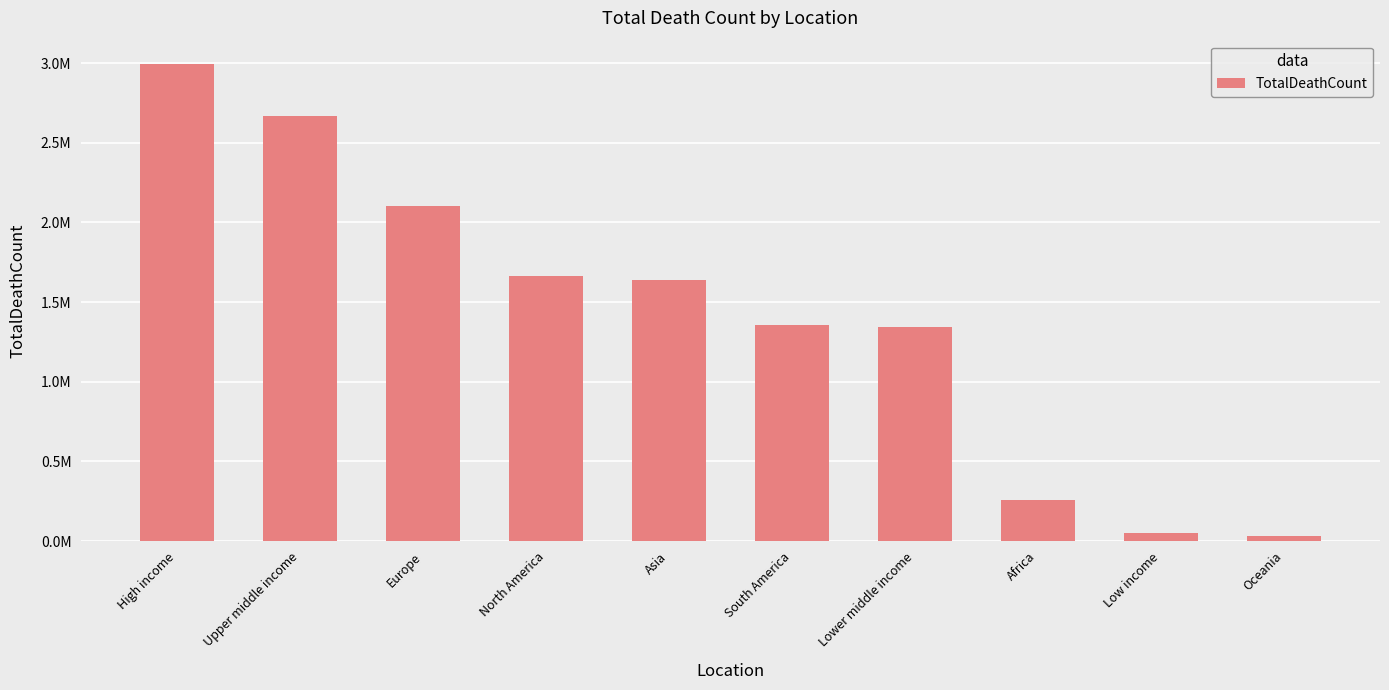

How many data points are less than 1637099?

5